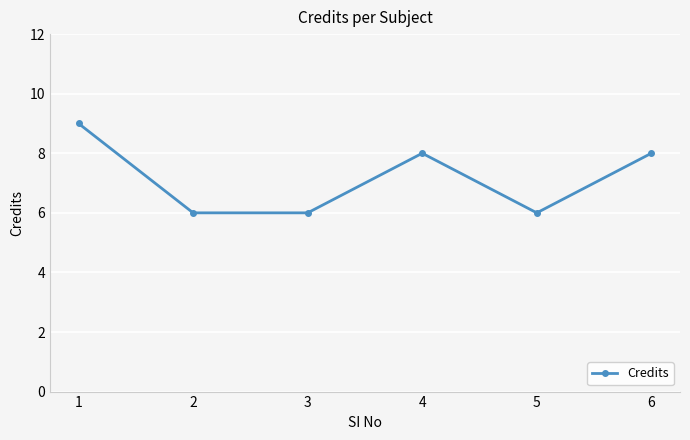

Where is the first local maximum?

4